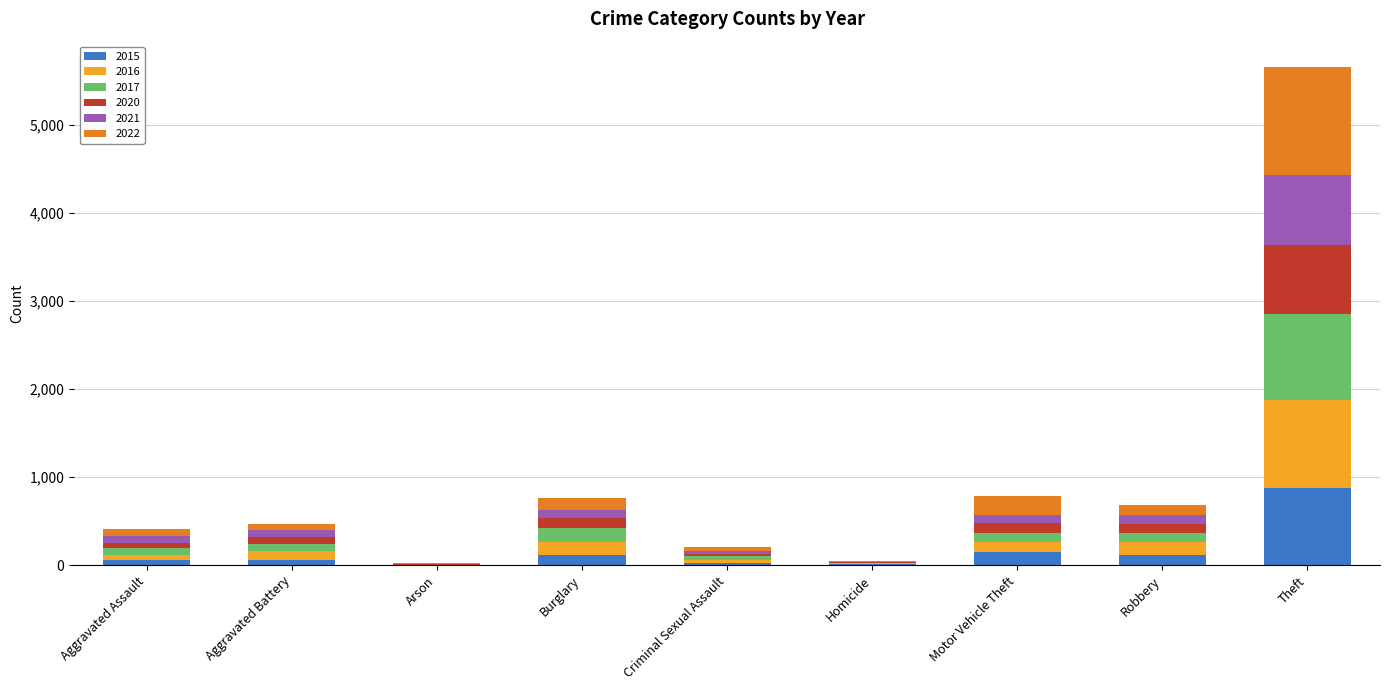

The value of 2015 at Burglary is 121. True or false?

True